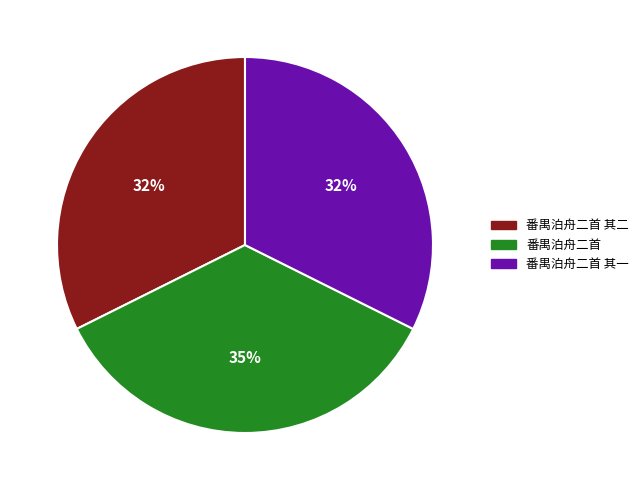

How many segments does this pie chart have?

3